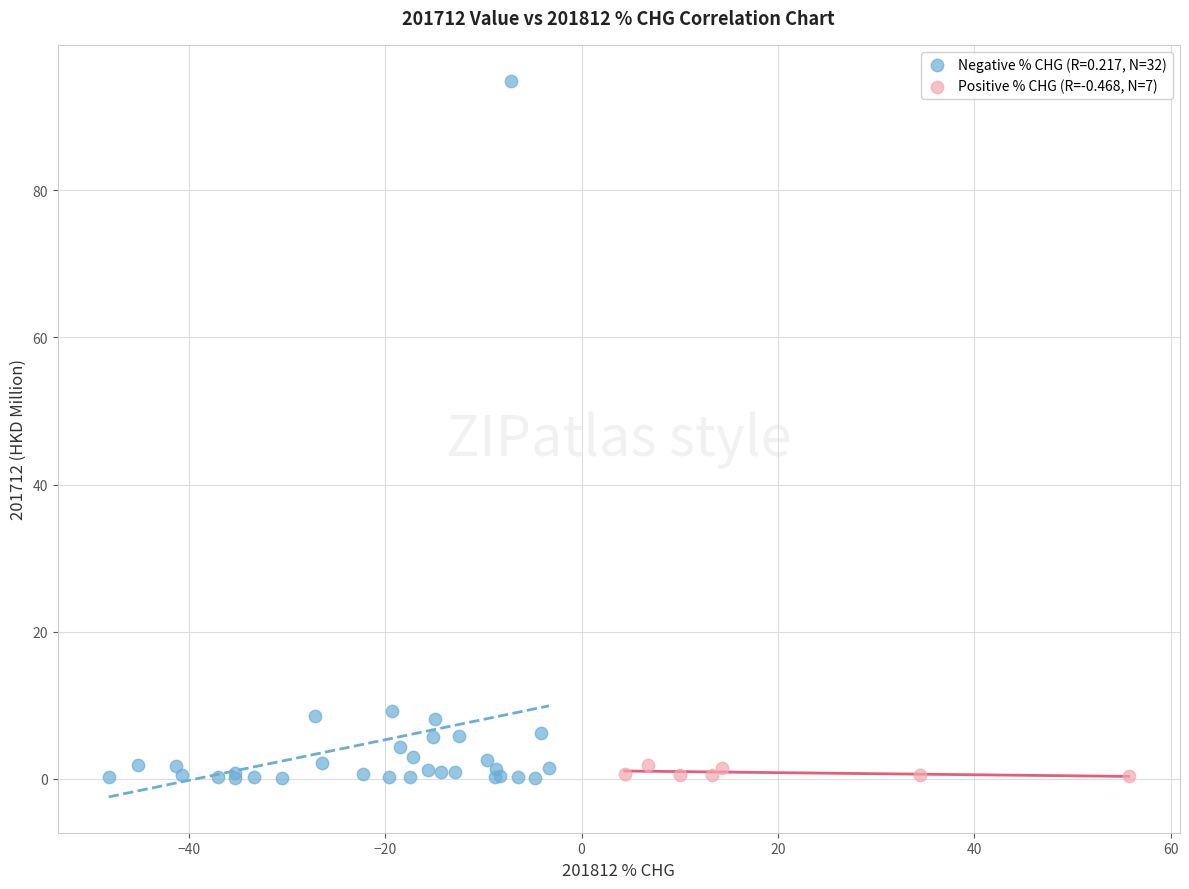

Which series has the widest spread of Y values?

Negative % CHG (R=0.217, N=32)